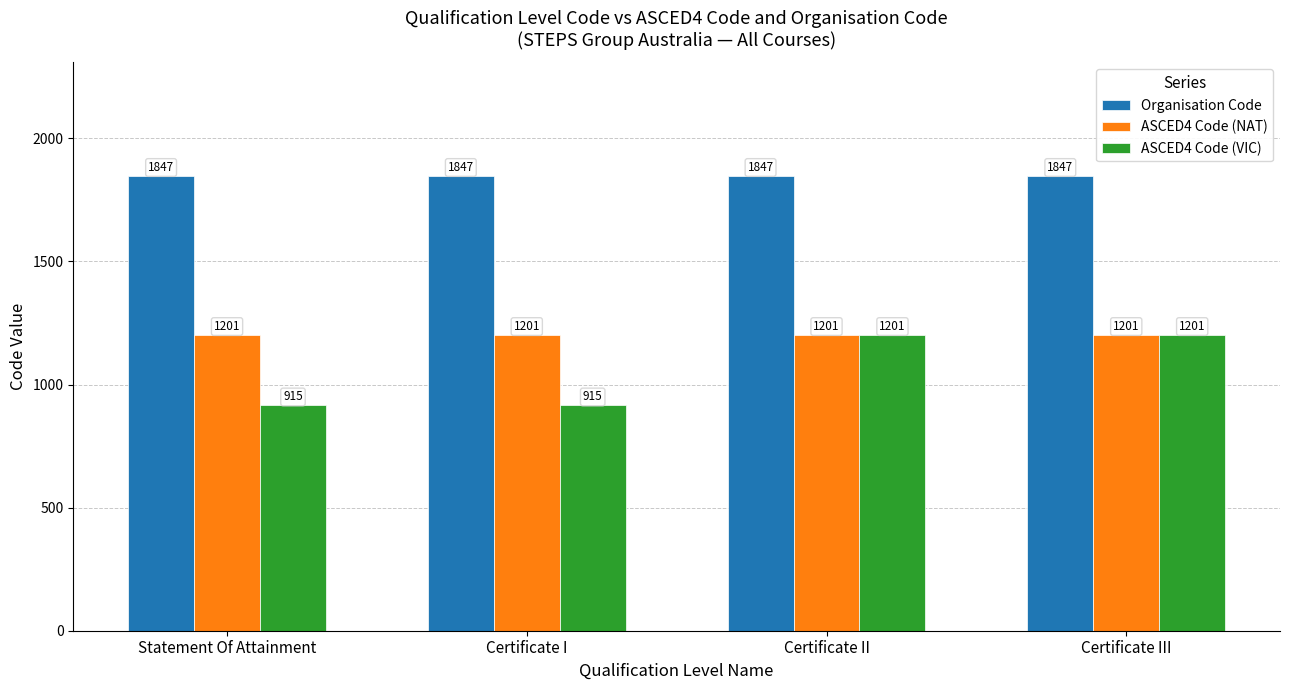

Read the ASCED4 Code (VIC) value at Certificate II, to the nearest 10.

1200